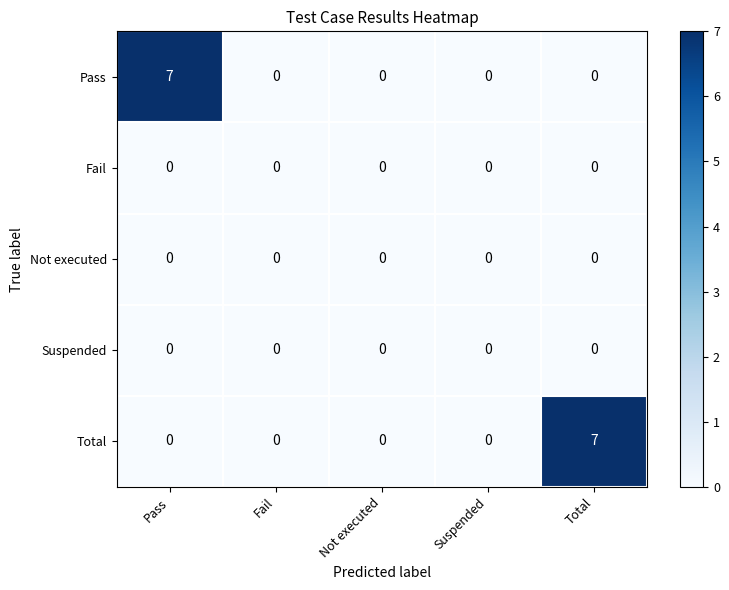

What is the difference between the highest and lowest values at Total?

7